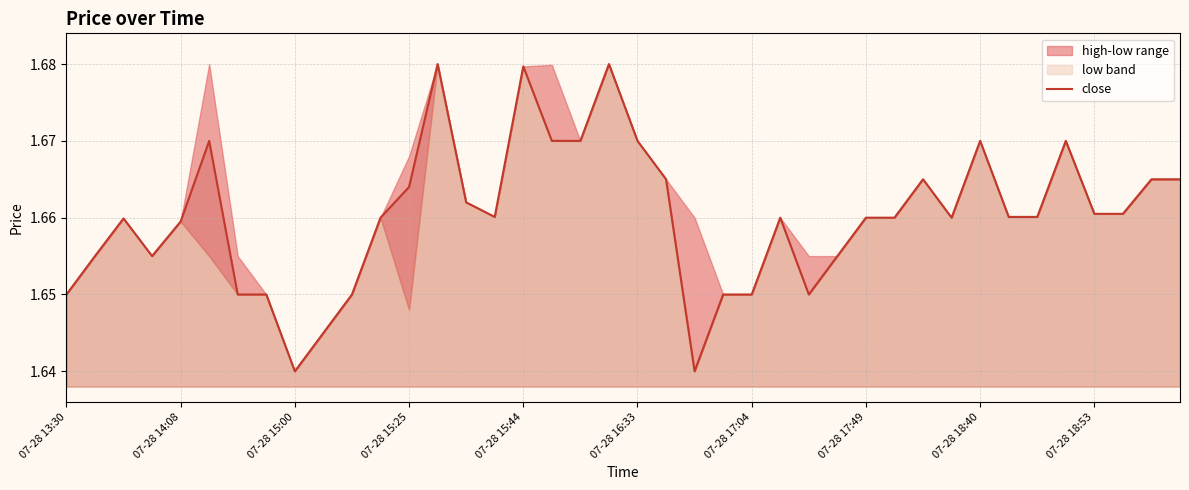

Approximately how many times larger is the value at 07-28 16:33 compared to 07-28 13:30?

1.0